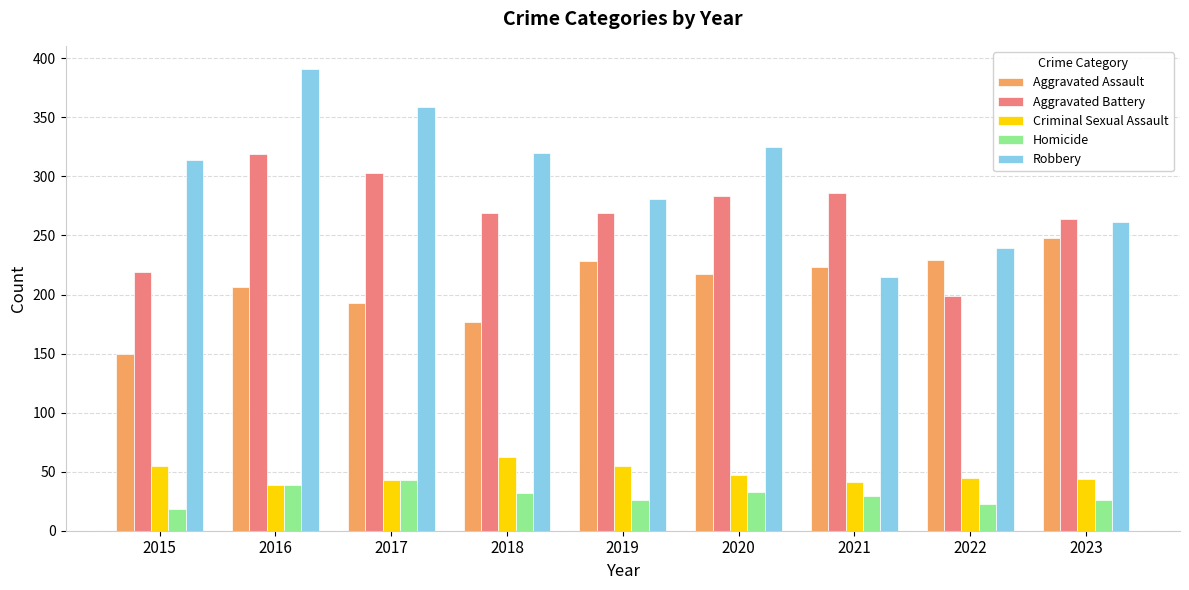

At how many categories does at least one series exceed 367?

1